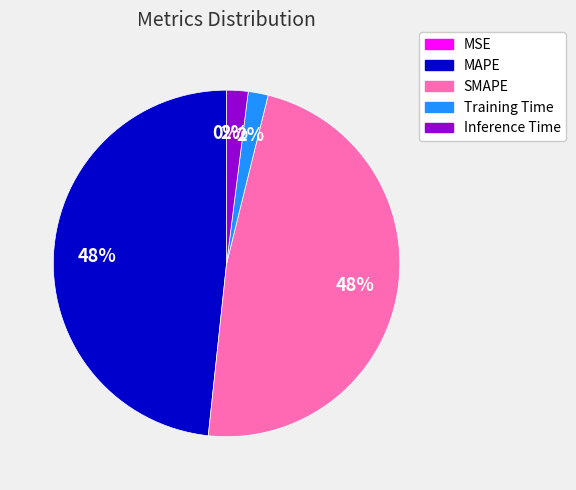

To the nearest percent, what portion does SMAPE represent?

48%